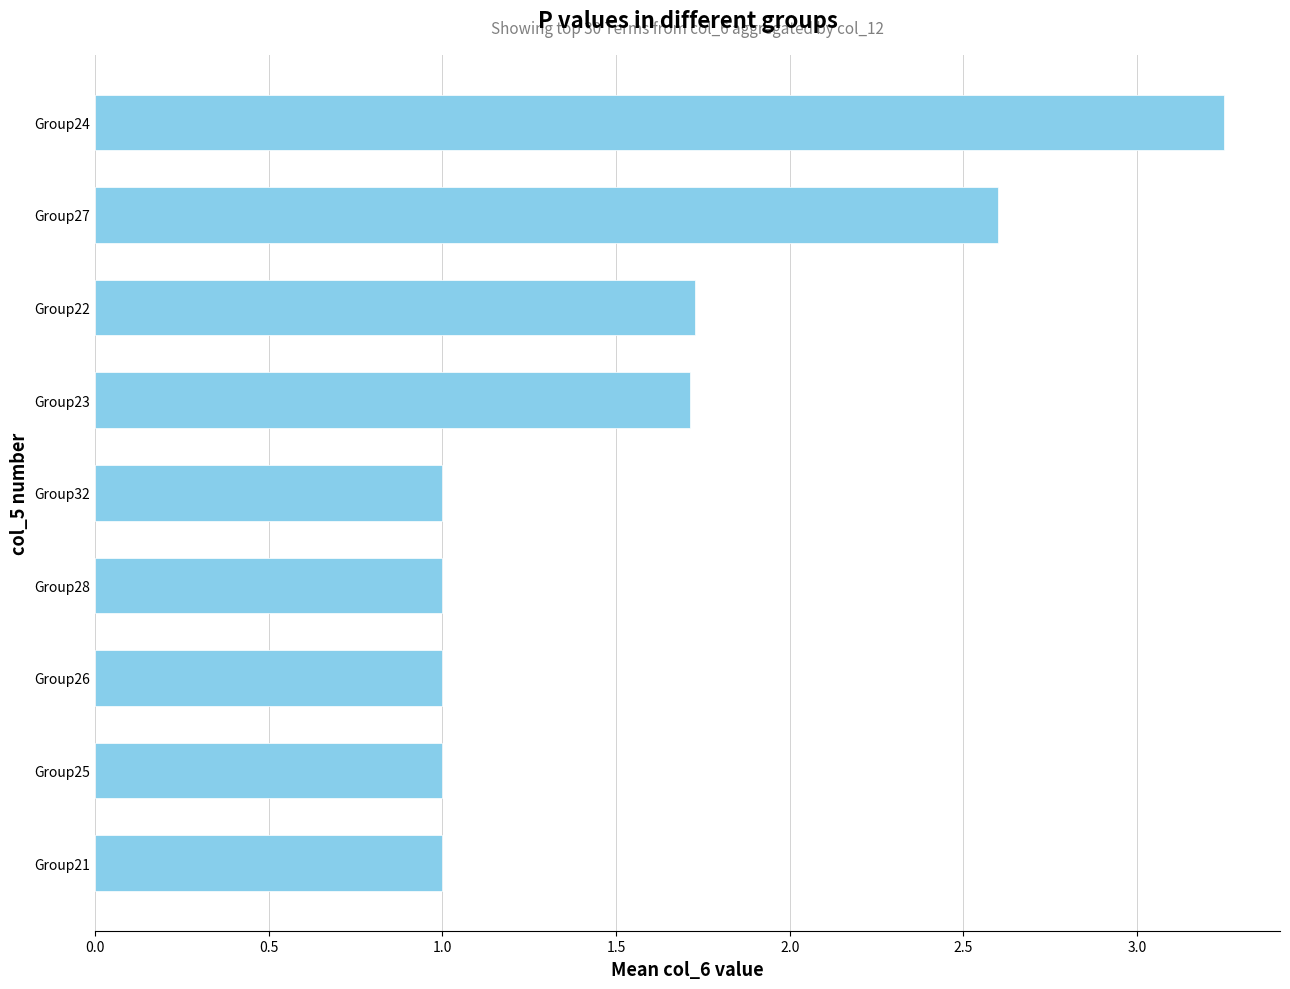

The value at Group25 is 0.5. True or false?

False